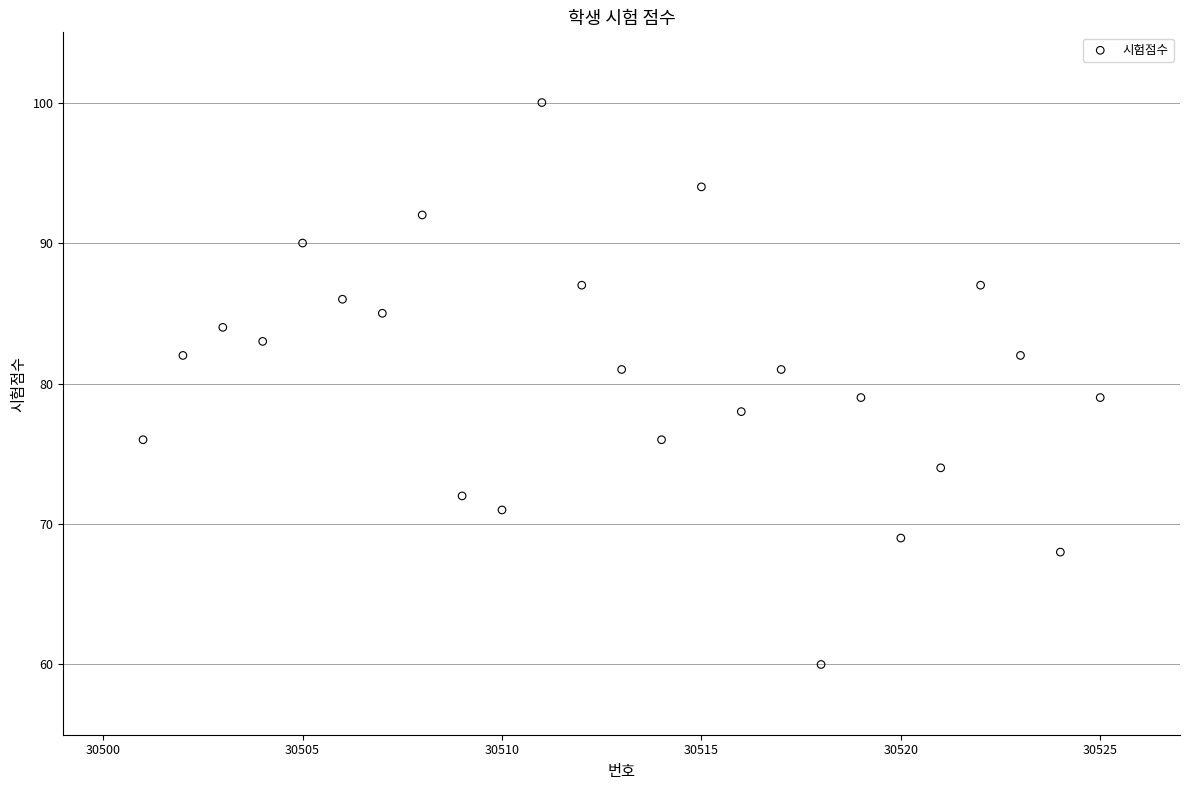

What is the range of X values (max minus min)?

24